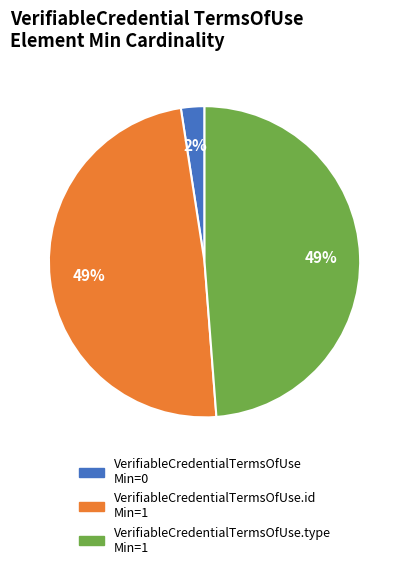

To the nearest percent, what is the average slice percentage?

33%